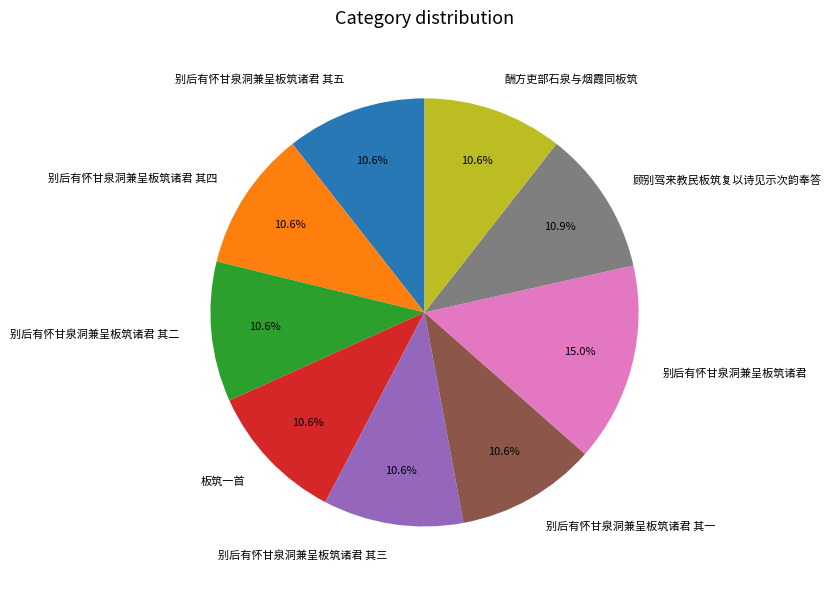

Which slice is the largest?

别后有怀甘泉洞兼呈板筑诸君